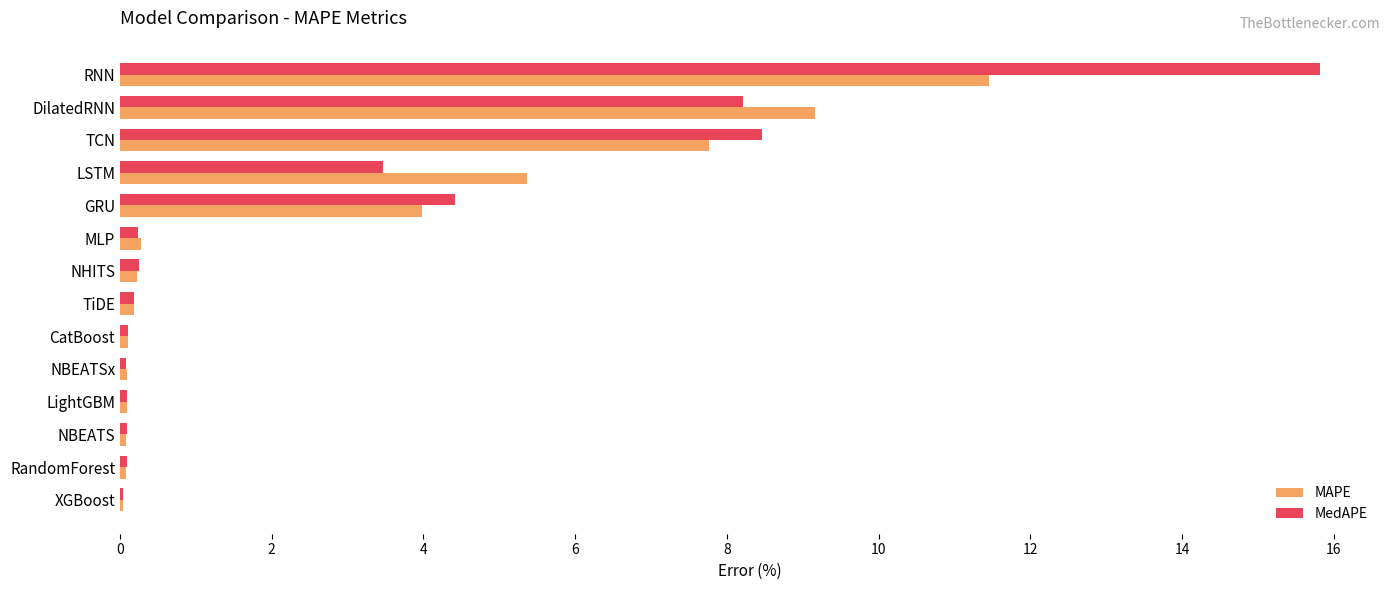

Which category has the highest value in the MAPE series?

RNN